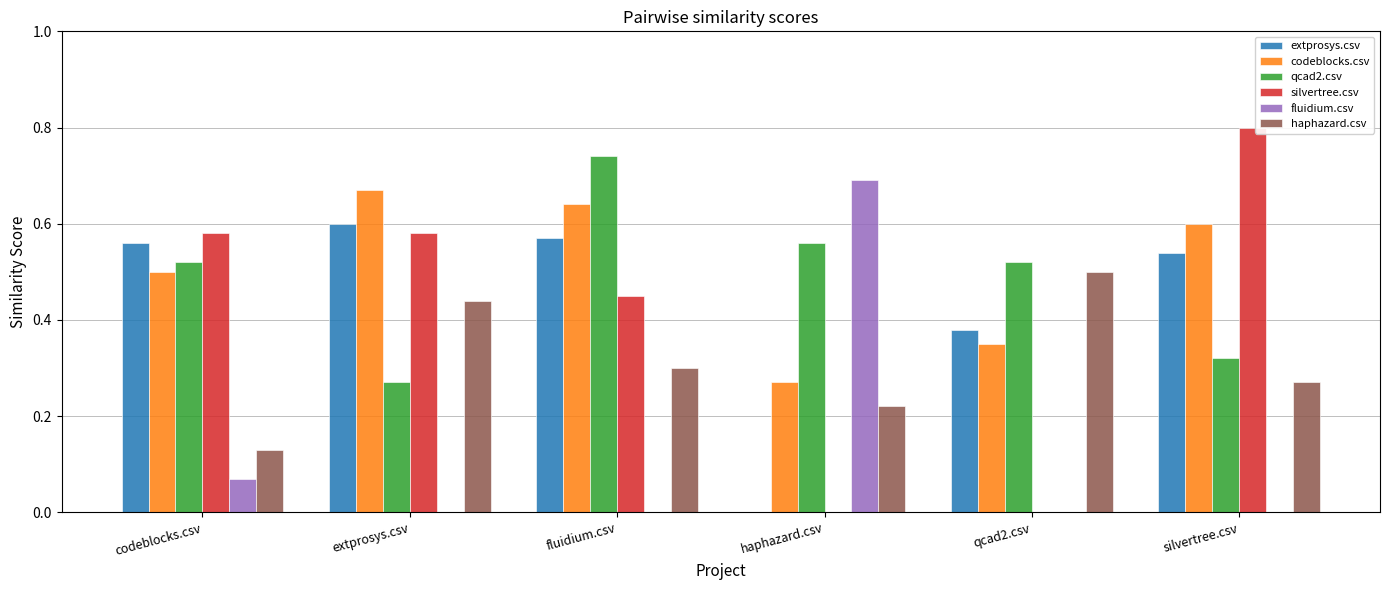

Is the value of extprosys.csv at extprosys.csv greater than the value of fluidium.csv at silvertree.csv?

Yes